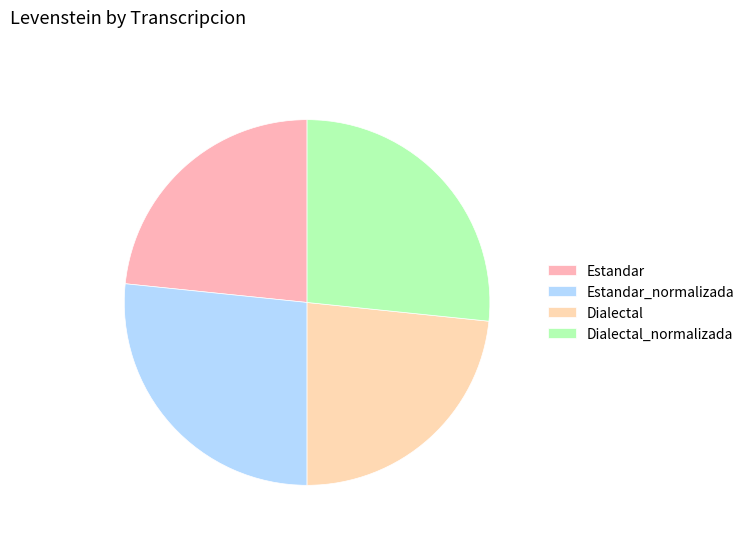

Which category has the biggest portion of the pie?

Estandar_normalizada